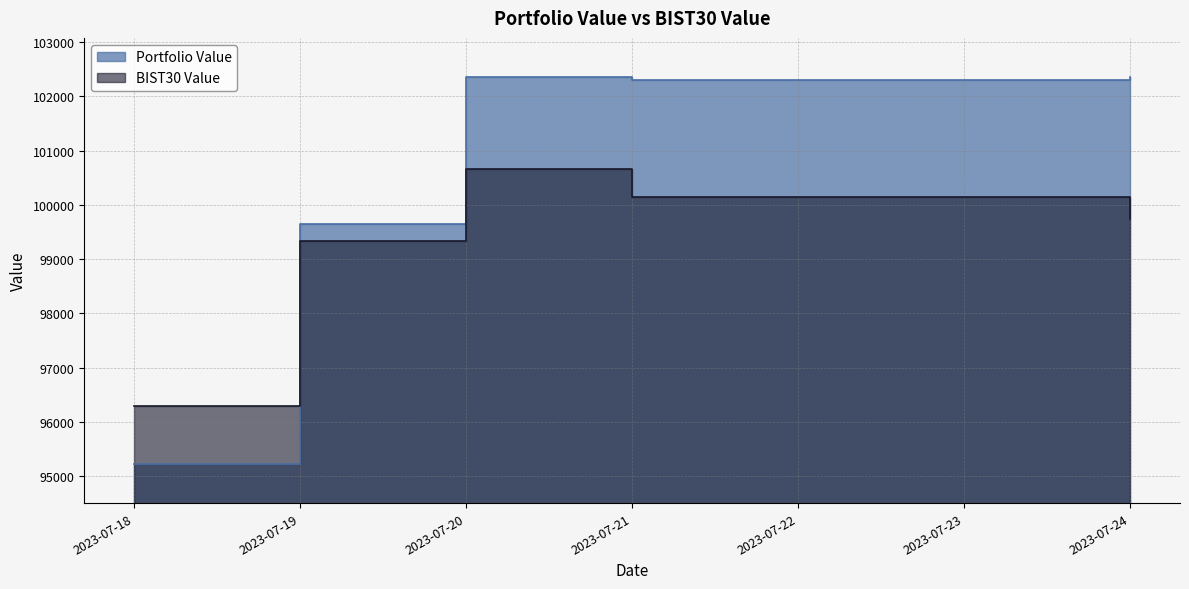

What is the total value across all series at 2023-07-19?

198985.5